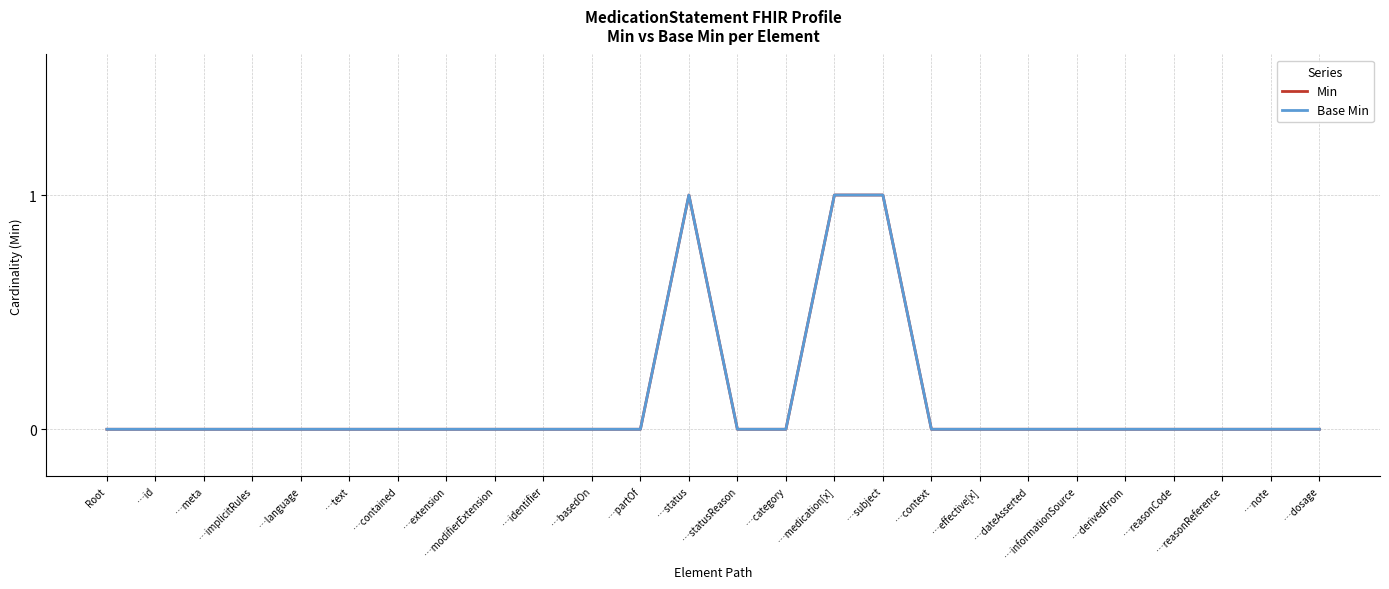

At which label does Base Min reach its peak?

…status